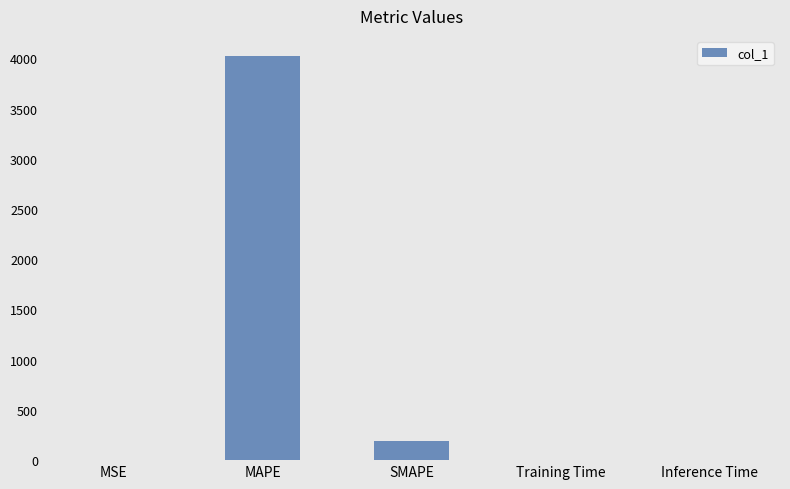

Where is the data nearest to the value 2011?

SMAPE